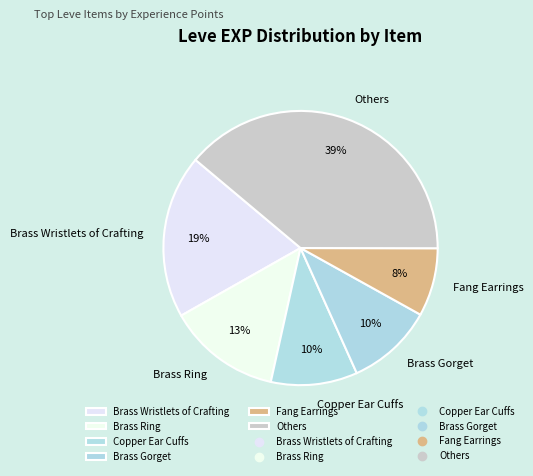

Which has a higher value, Brass Wristlets of Crafting or Fang Earrings?

Brass Wristlets of Crafting